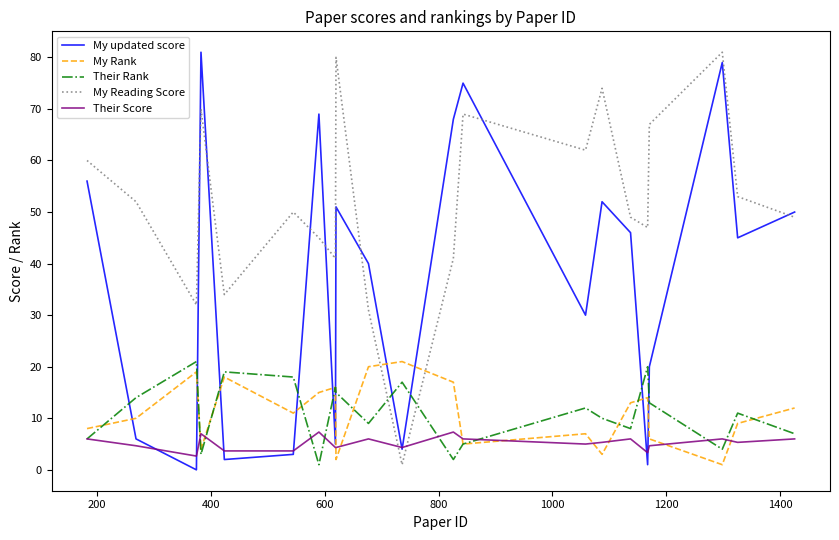

What is the maximum value shown in the chart?

81.0